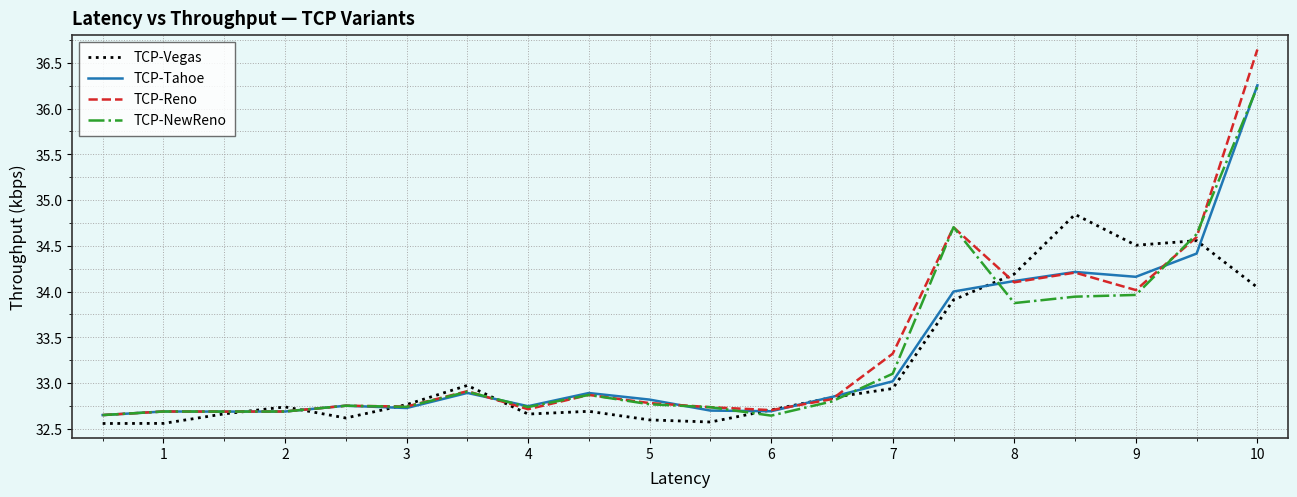

Which series has the widest spread of values?

TCP-Reno